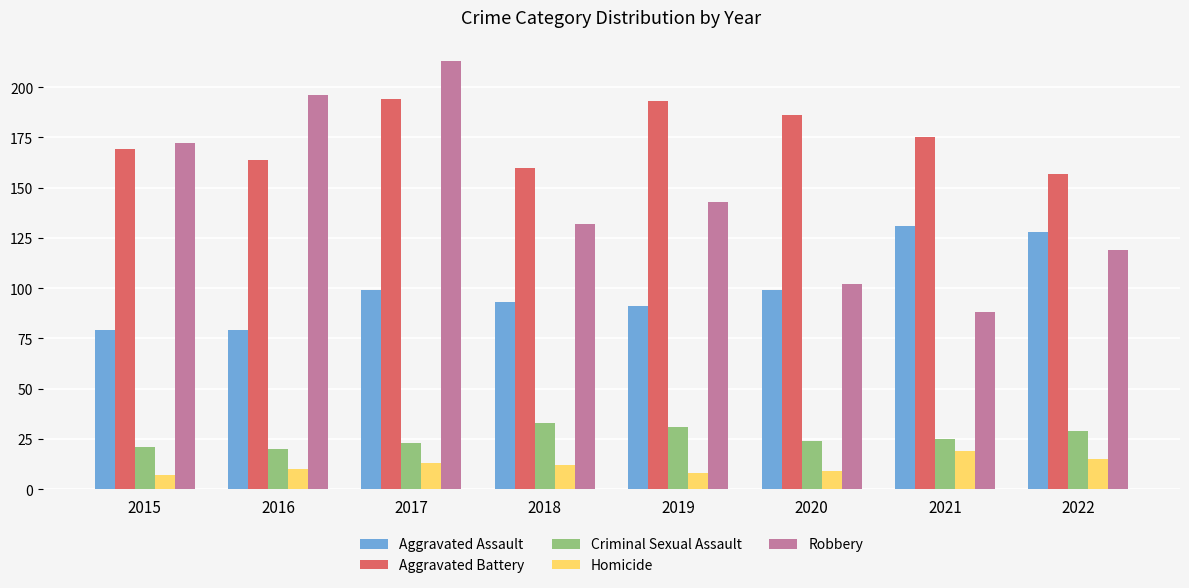

Reading left to right, transcribe all the data shown in this chart.

Aggravated Assault: 2015=79	2016=79	2017=99	2018=93	2019=91	2020=99	2021=131	2022=128
Aggravated Battery: 2015=169	2016=164	2017=194	2018=160	2019=193	2020=186	2021=175	2022=157
Criminal Sexual Assault: 2015=21	2016=20	2017=23	2018=33	2019=31	2020=24	2021=25	2022=29
Homicide: 2015=7	2016=10	2017=13	2018=12	2019=8	2020=9	2021=19	2022=15
Robbery: 2015=172	2016=196	2017=213	2018=132	2019=143	2020=102	2021=88	2022=119